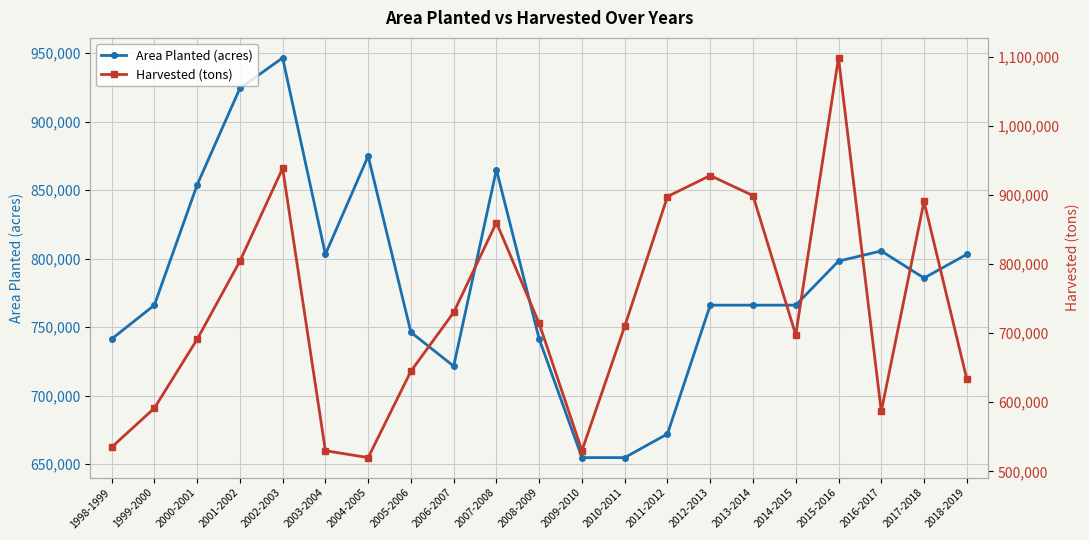

Read the Area Planted (acres) value at 2007-2008.

864868.8